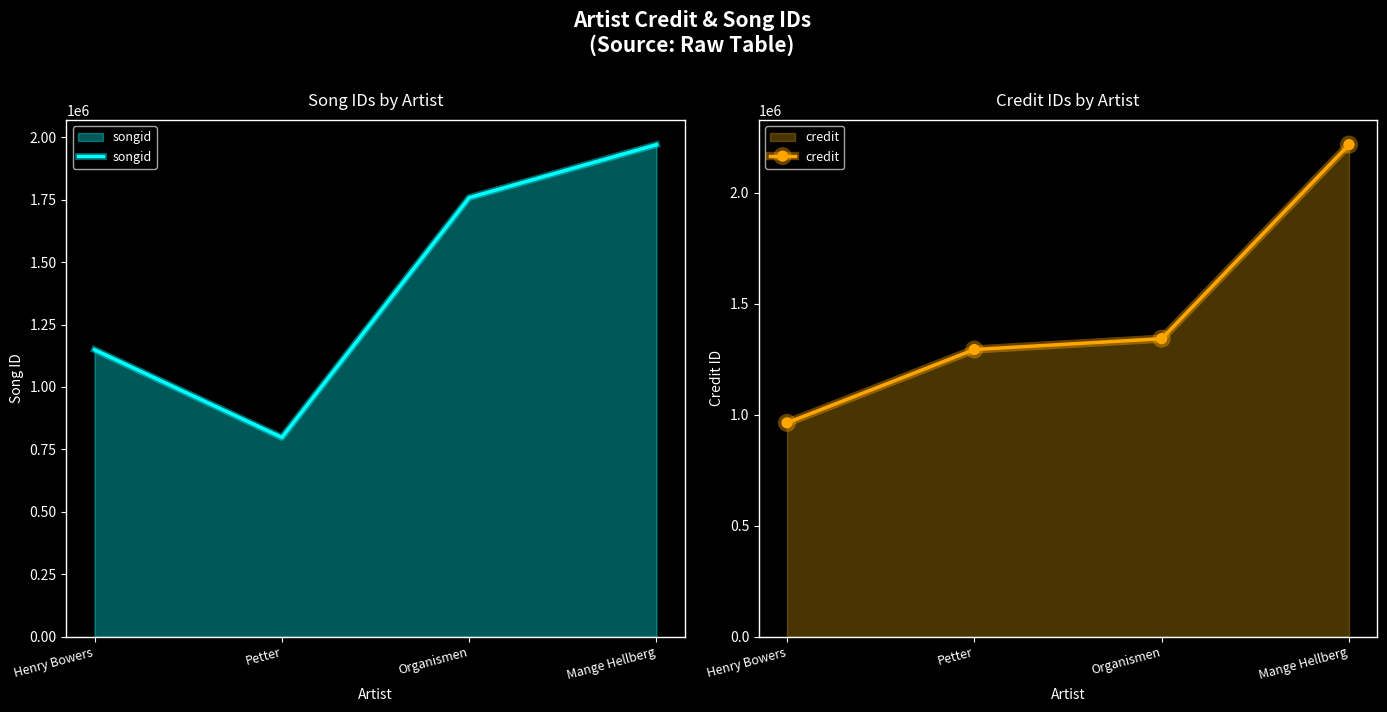

Count the number of data series in this chart.

2